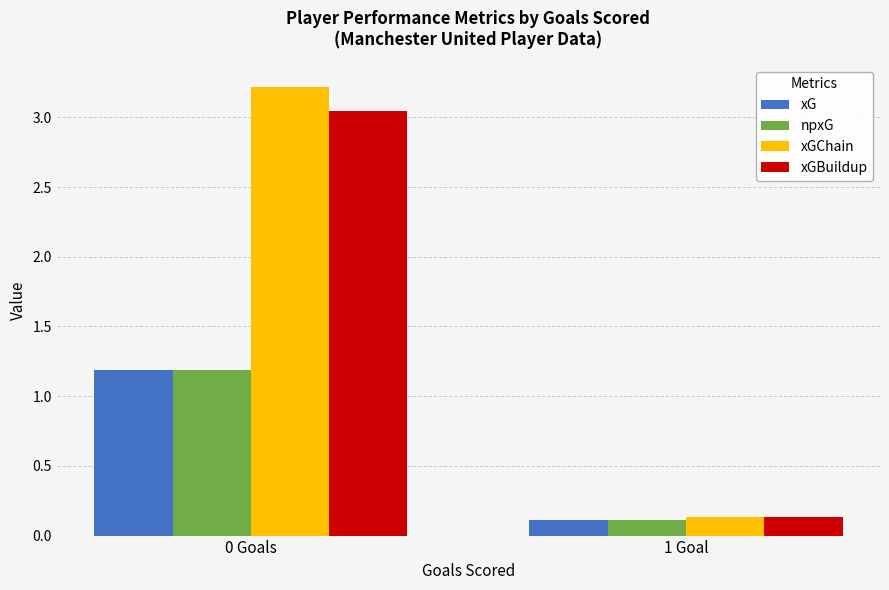

Which series has the largest range (max minus min)?

xGChain